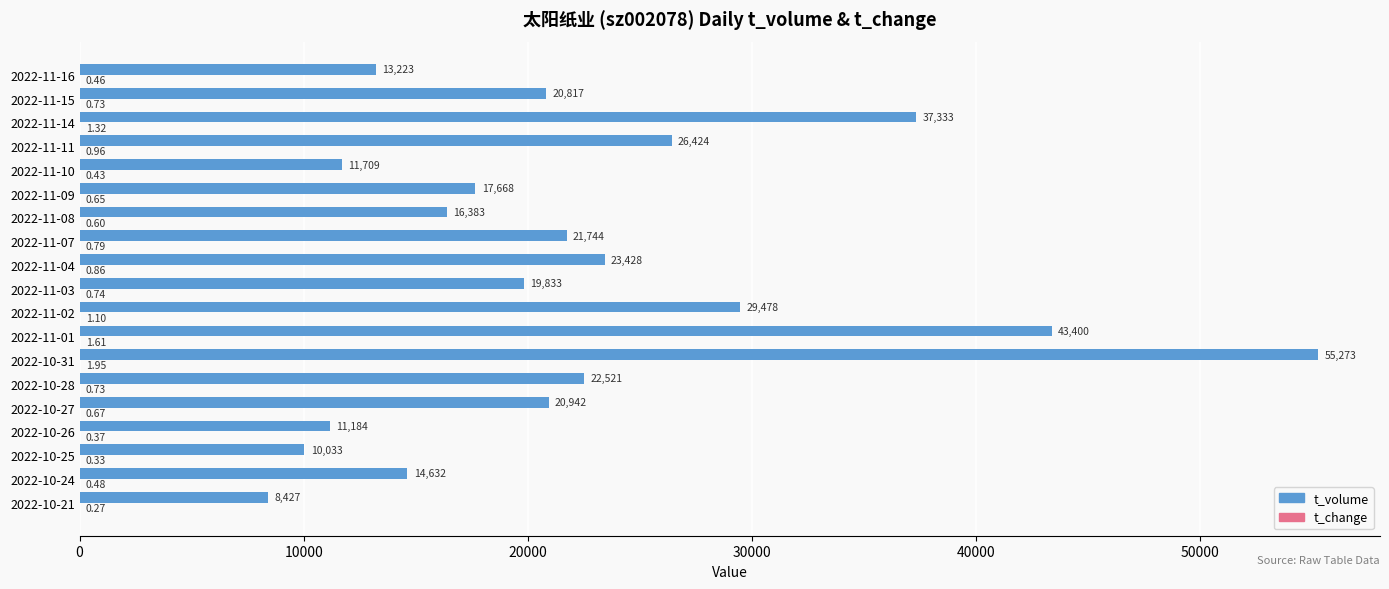

Which series has the largest range (max minus min)?

t_volume